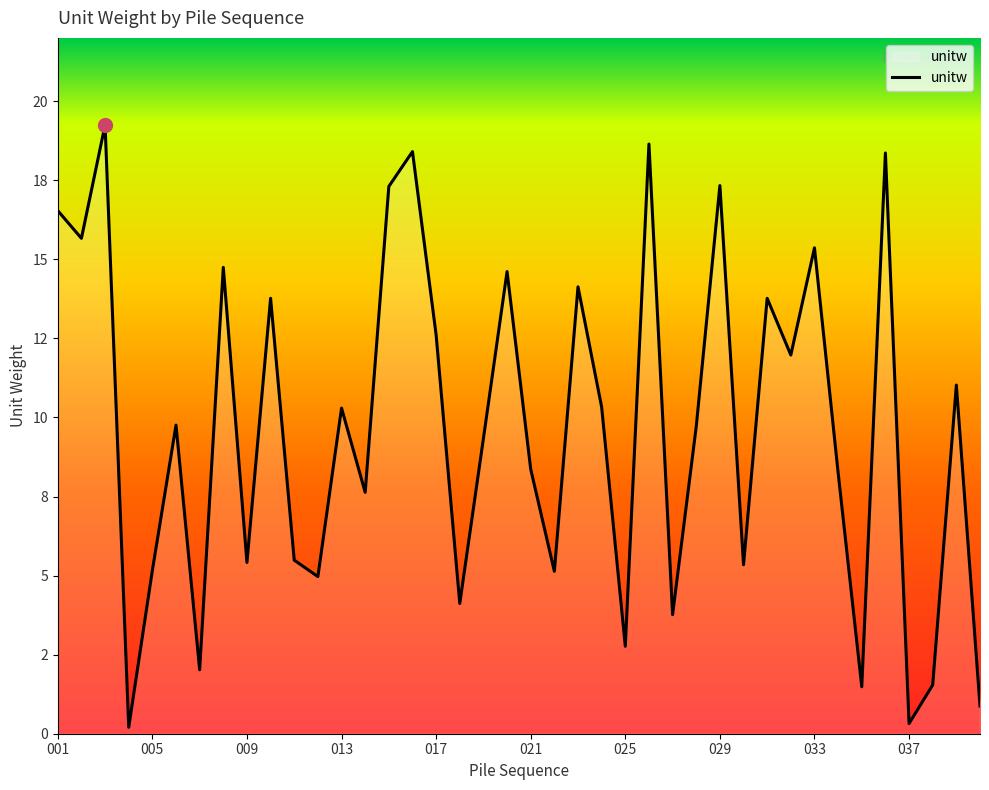

Does the chart display data point markers on the line(s)?

No